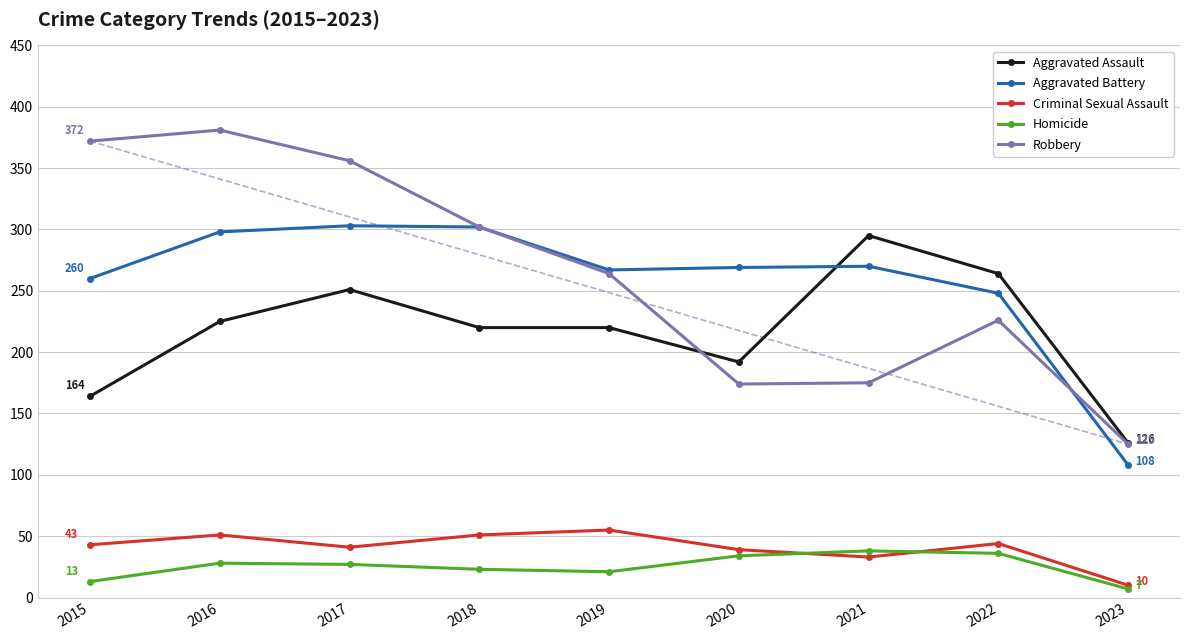

What is the difference between the second highest and second lowest values in the Aggravated Assault series?

100